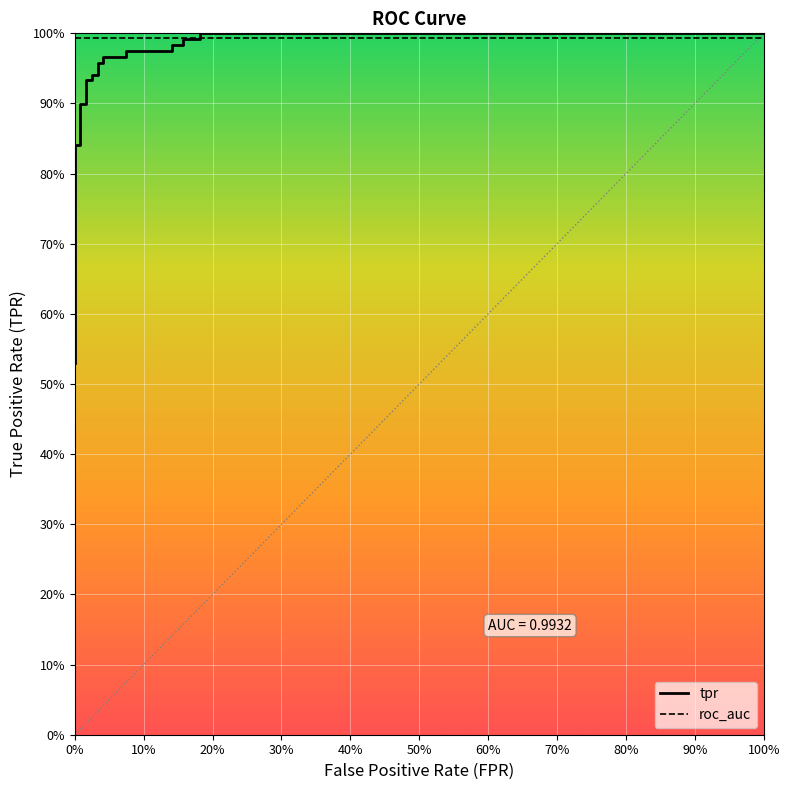

What is the difference between the maximum and minimum values in the tpr series?

0.5